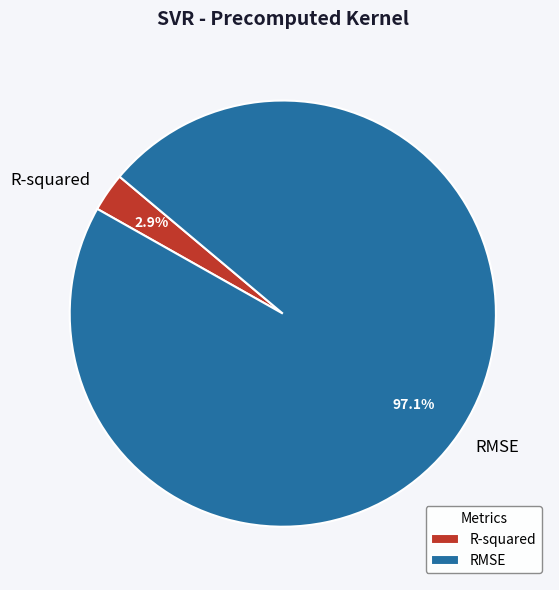

To the nearest percent, what percentage of the pie is RMSE?

97%